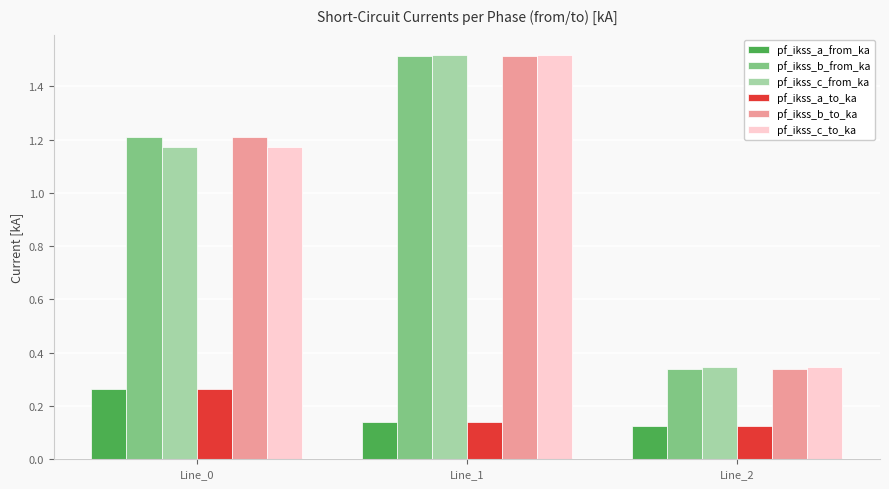

The pf_ikss_a_from_ka series shows 0.0 at Line_2. True or false?

False